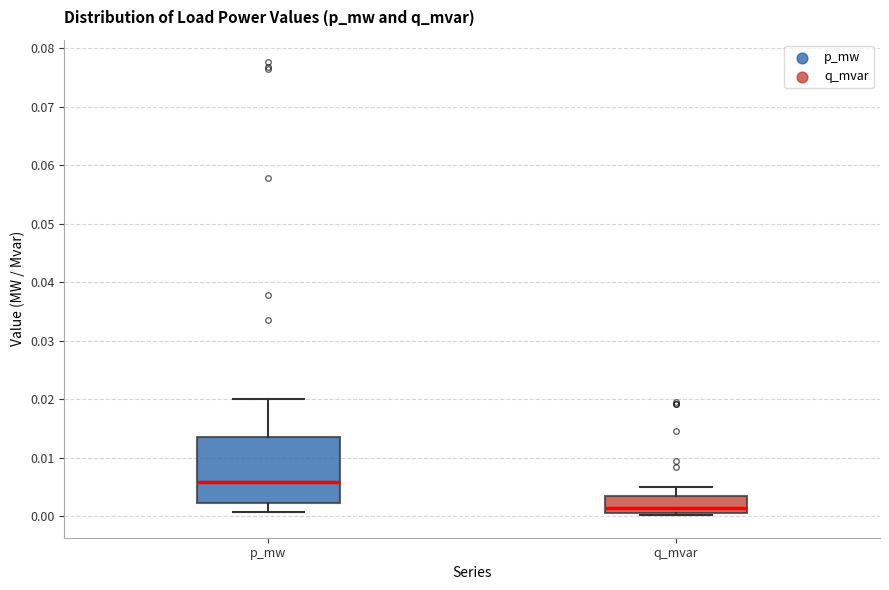

Which box is the tallest, from its lower edge to its upper edge?

p_mw